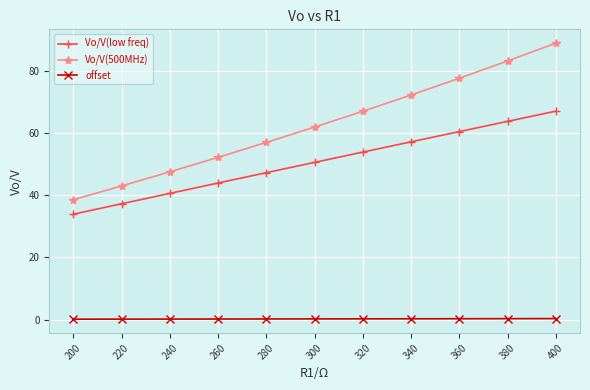

What is the approximate value of Vo/V(500MHz) at 260?

52.1